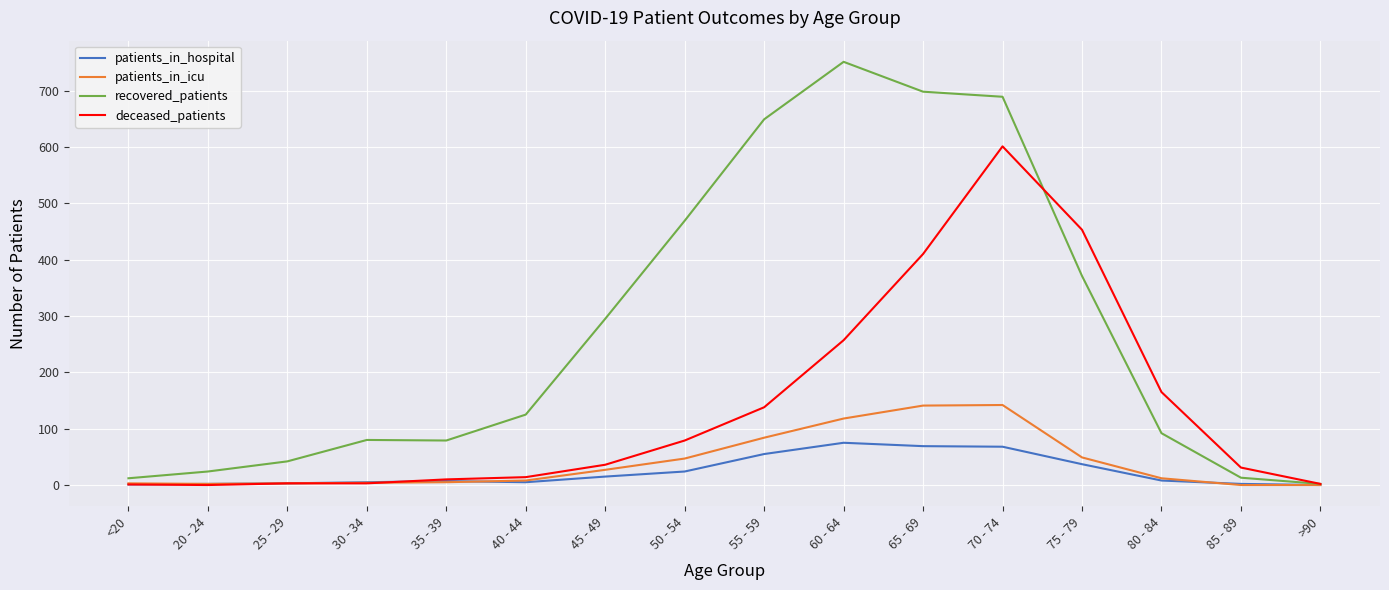

Which category has the highest value in the deceased_patients series?

70 - 74